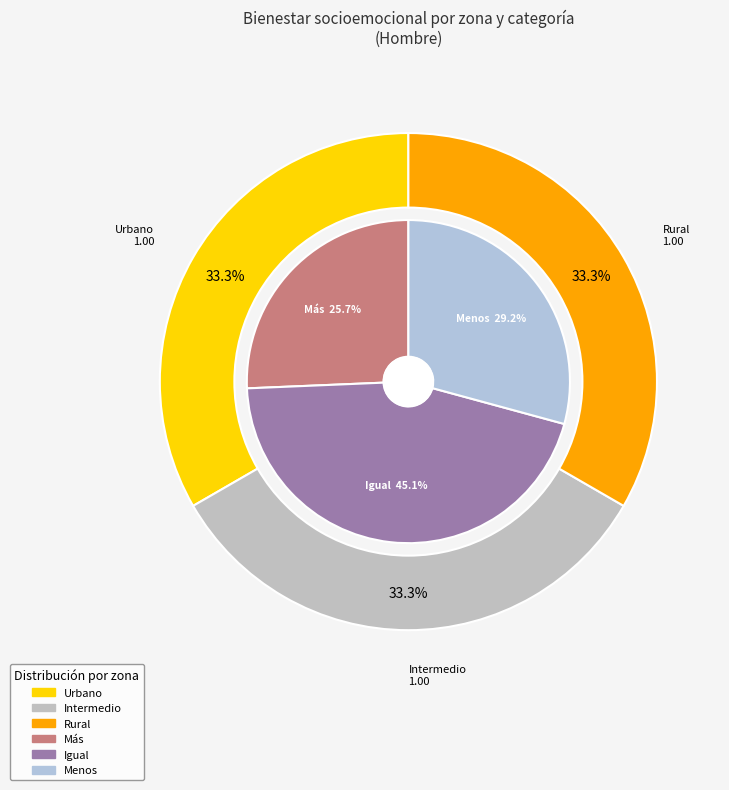

Combined, do Menos and Igual account for over 50%?

Yes